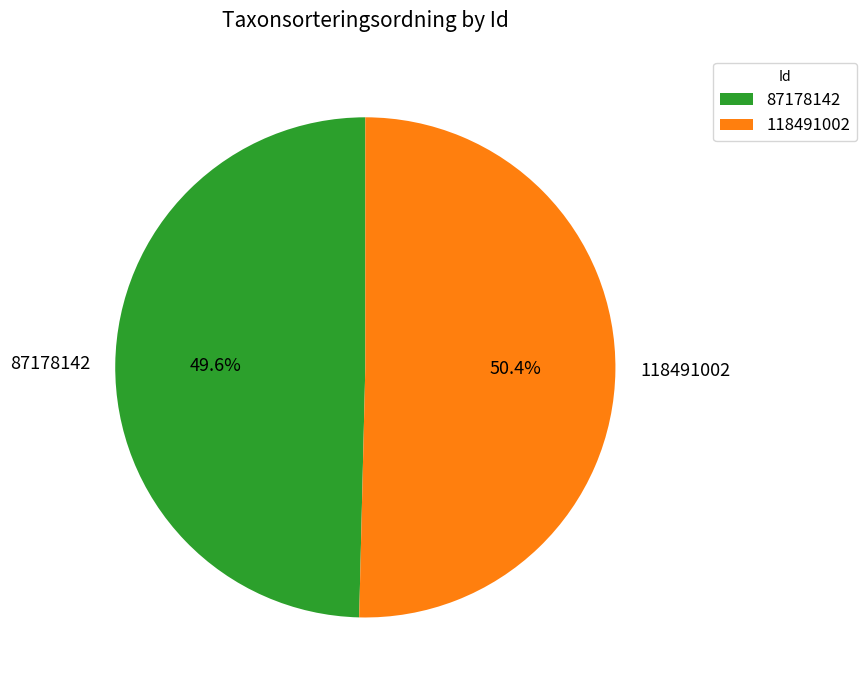

How many slices are in this pie chart?

2